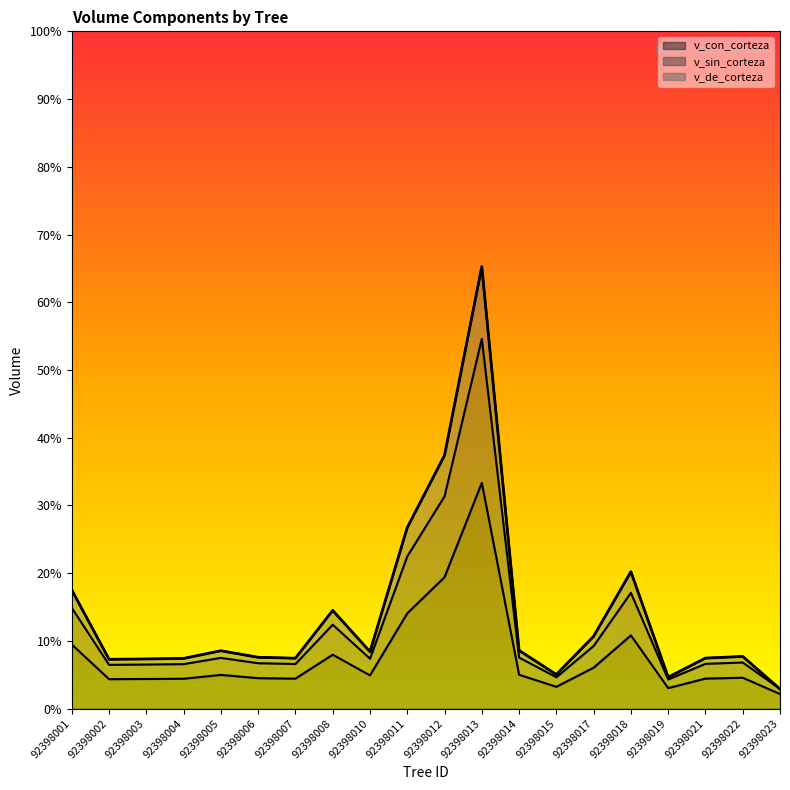

Which series has the widest spread of values?

v_de_corteza